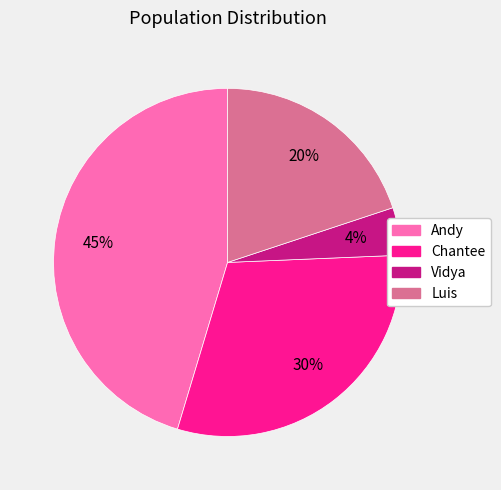

Which category has the biggest portion of the pie?

Andy